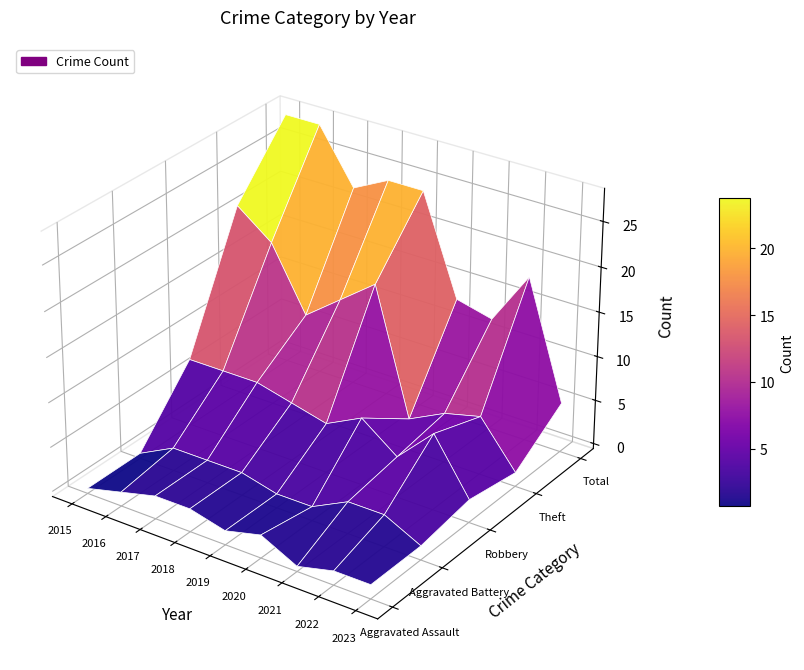

List the series in order of their peak value, highest first.

Total, Theft, Robbery, Aggravated Battery, Aggravated Assault